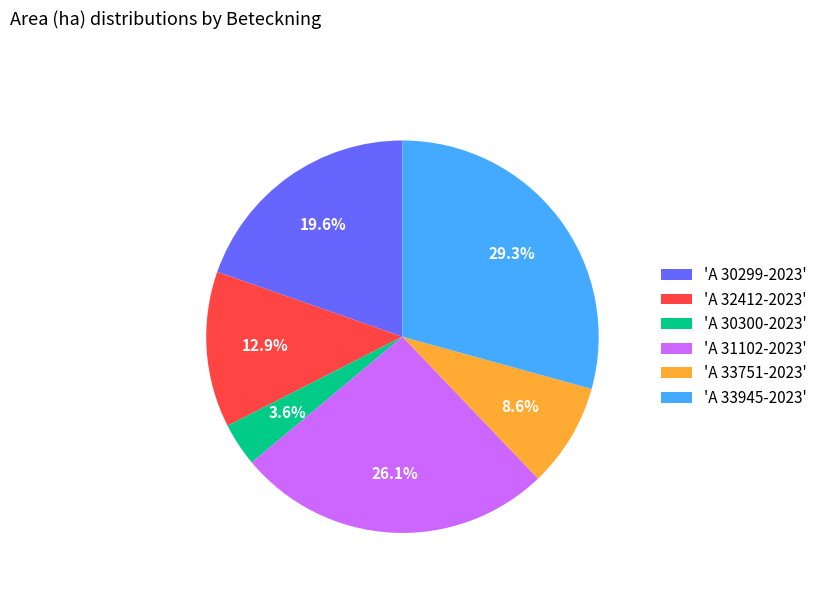

To the nearest percent, what is the difference between the largest and smallest slice percentages?

26%